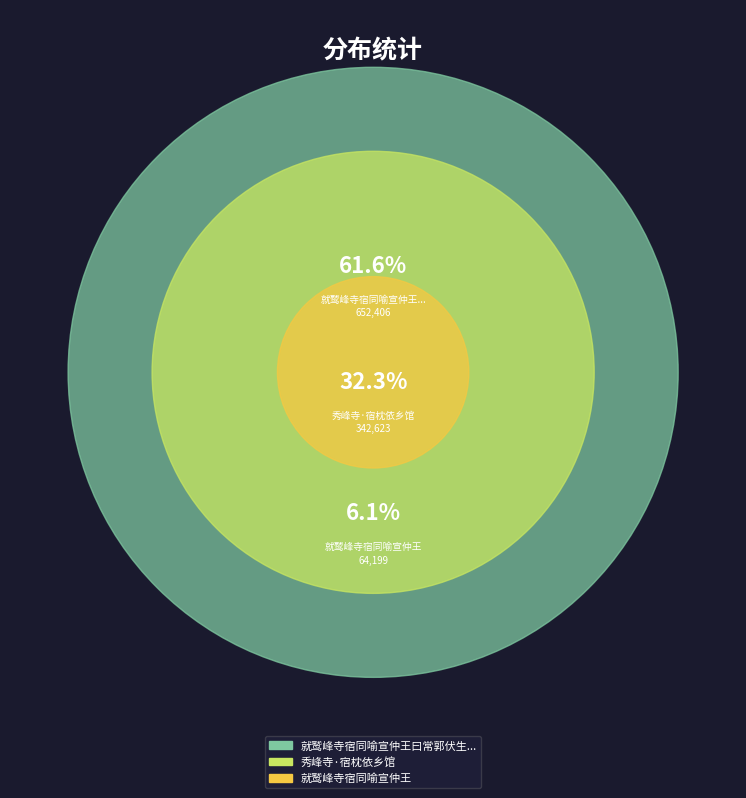

How much of the chart is everything except 就鹫峰寺宿同喻宣仲王曰常郭伏生作?

38.4%